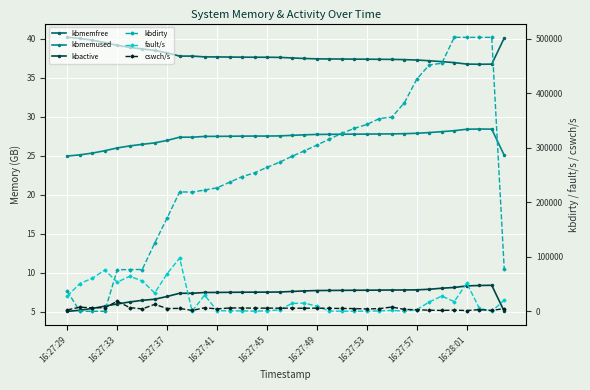

List the series in order of their peak value, lowest first.

kbactive, kbmemused, kbmemfree, cswch/s, fault/s, kbdirty